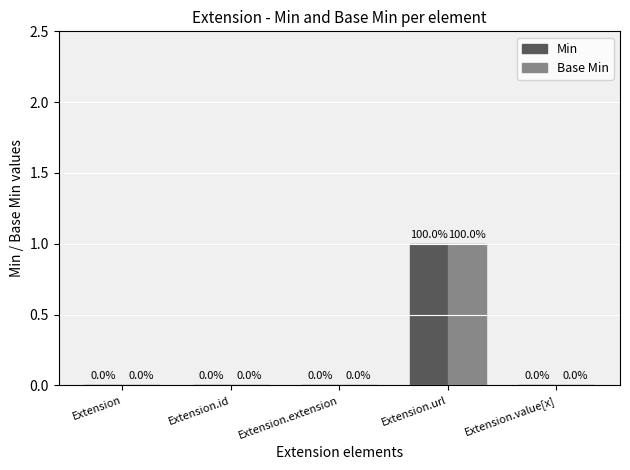

The value of Base Min at Extension.extension is -1. True or false?

False